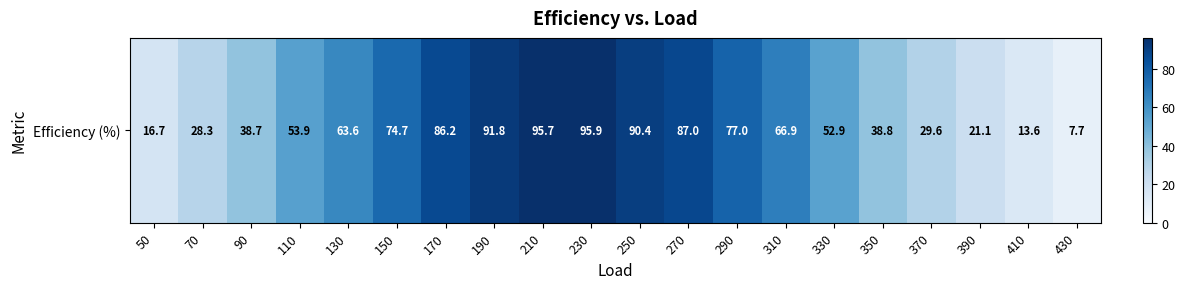

Reading left to right, list all the values displayed in this chart.

16.7	28.3	38.7	53.9	63.6	74.7	86.2	91.8	95.7	95.9	90.4	87.0	77.0	66.9	52.9	38.8	29.6	21.1	13.6	7.7